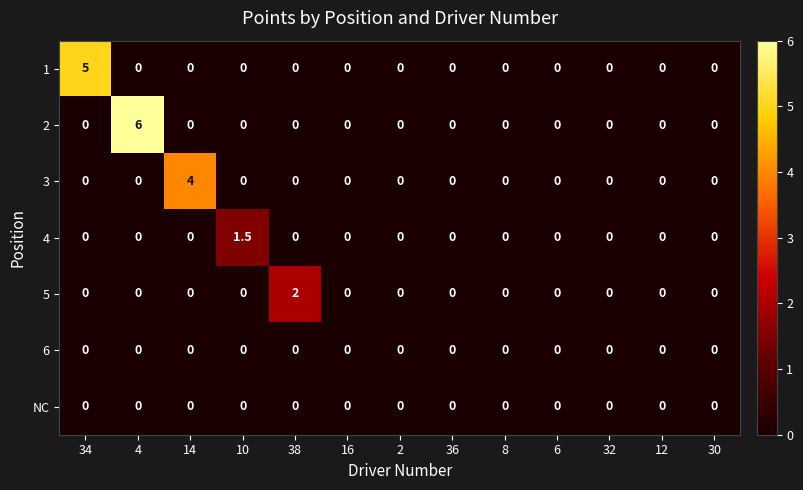

What is the maximum value shown in the chart?

6.0